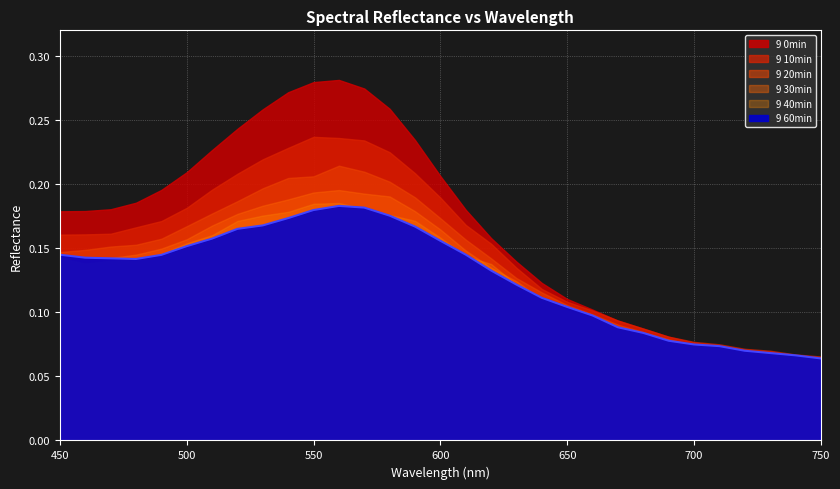

Is the value of 9 60min at 720 greater than the value of 9 10min at 480?

No